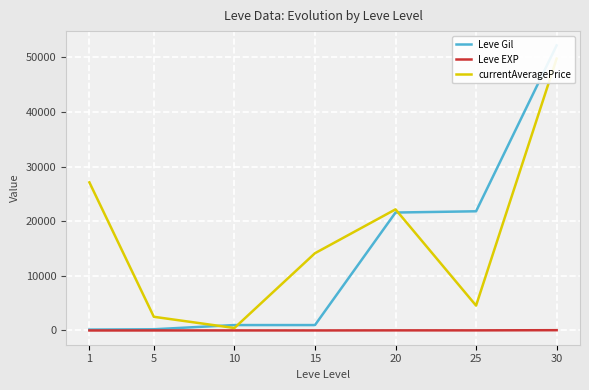

Reading left to right, transcribe all the data shown in this chart.

Leve Gil: 1=160	5=220	10=990	15=990	20=21600	25=21830	30=52220
Leve EXP: 1=1	5=5	10=9	15=7	20=21	25=21	30=52
currentAveragePrice: 1=27128	5=2507	10=450	15=14149	20=22183	25=4555	30=49800